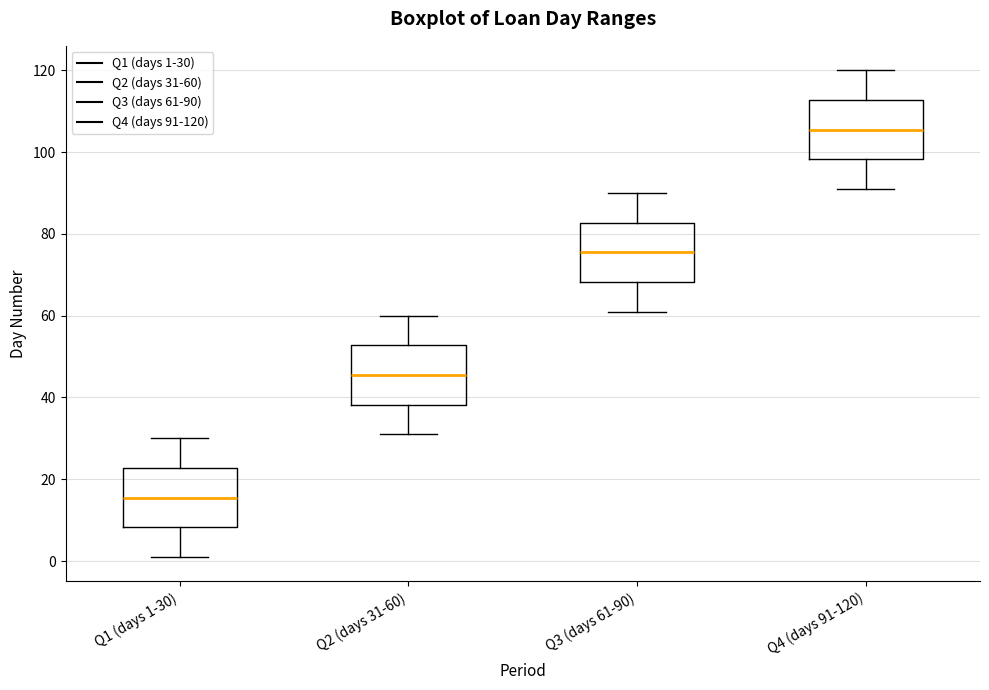

Where does the lower whisker of the box for Q2 (days 31-60) end on the y-axis? The values are not printed on the chart, so give them approximately, as read against the axis.

32